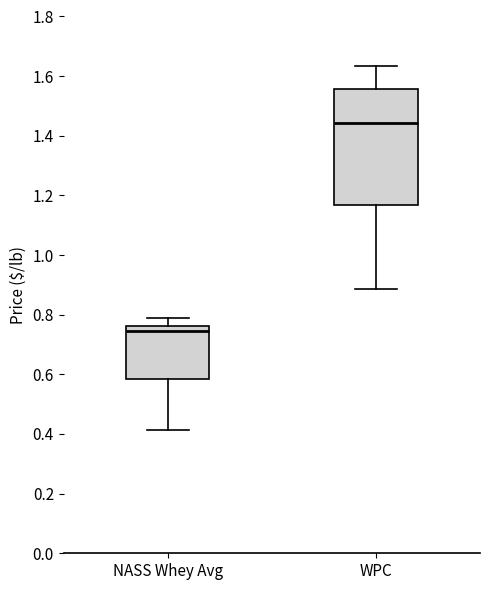

Where does the lower whisker of the box for WPC end on the y-axis? The values are not printed on the chart, so give them approximately, as read against the axis.

0.88